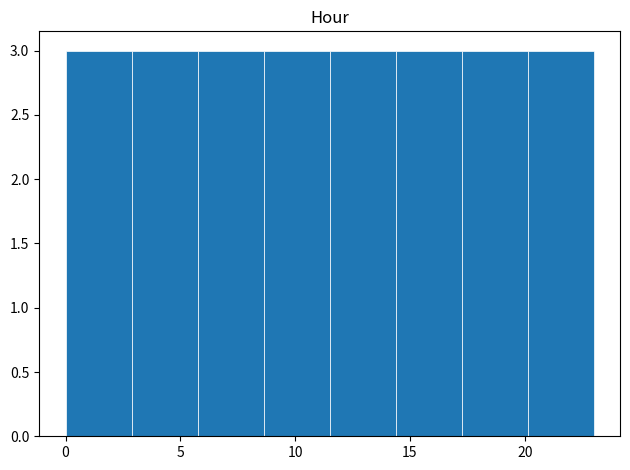

Reading left to right, list every bar in this chart as the range it spans on the x-axis followed by its height. Neither the bar edges nor the heights are printed on the chart, so give them approximately, as read against the axes.

0.0 to 3.0: 3
3.0 to 6.0: 3
6.0 to 8.5: 3
8.5 to 11.5: 3
11.5 to 14.5: 3
14.5 to 17.5: 3
17.5 to 20.0: 3
20.0 to 23.0: 3